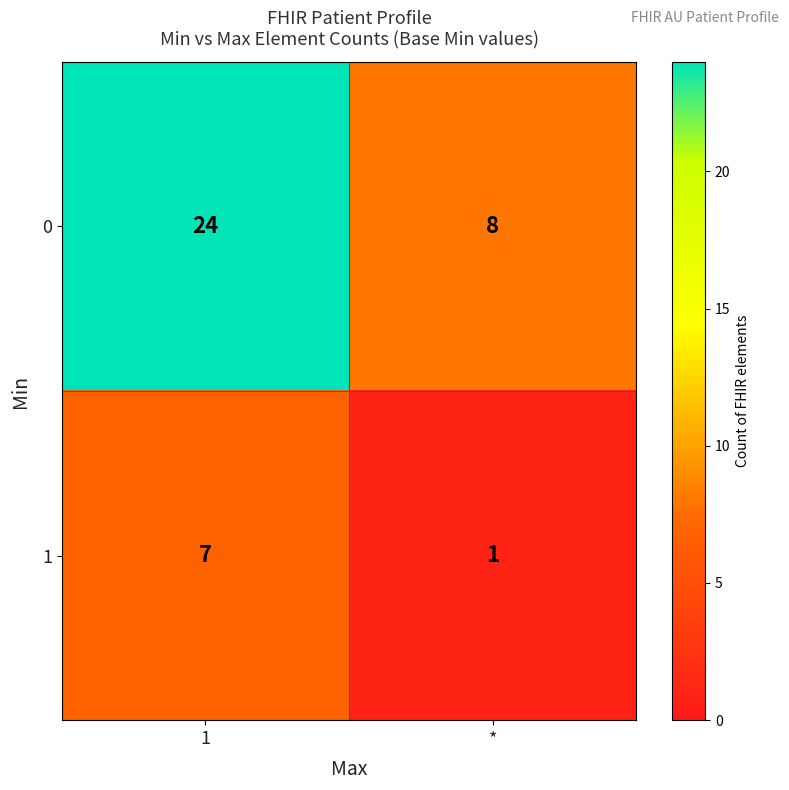

What is the greatest value displayed?

24